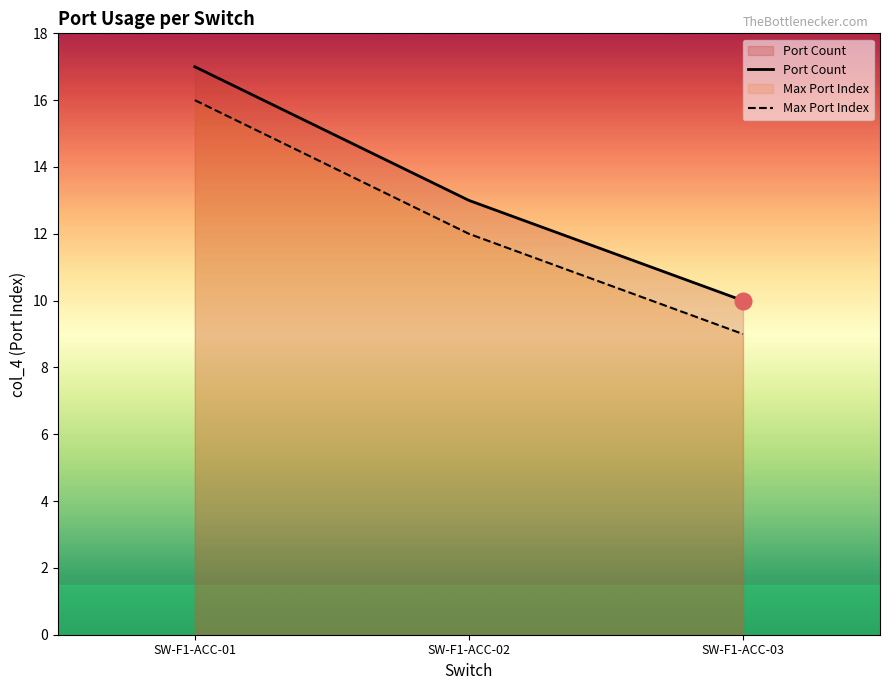

Which category has the lowest value across all series?

SW-F1-ACC-03